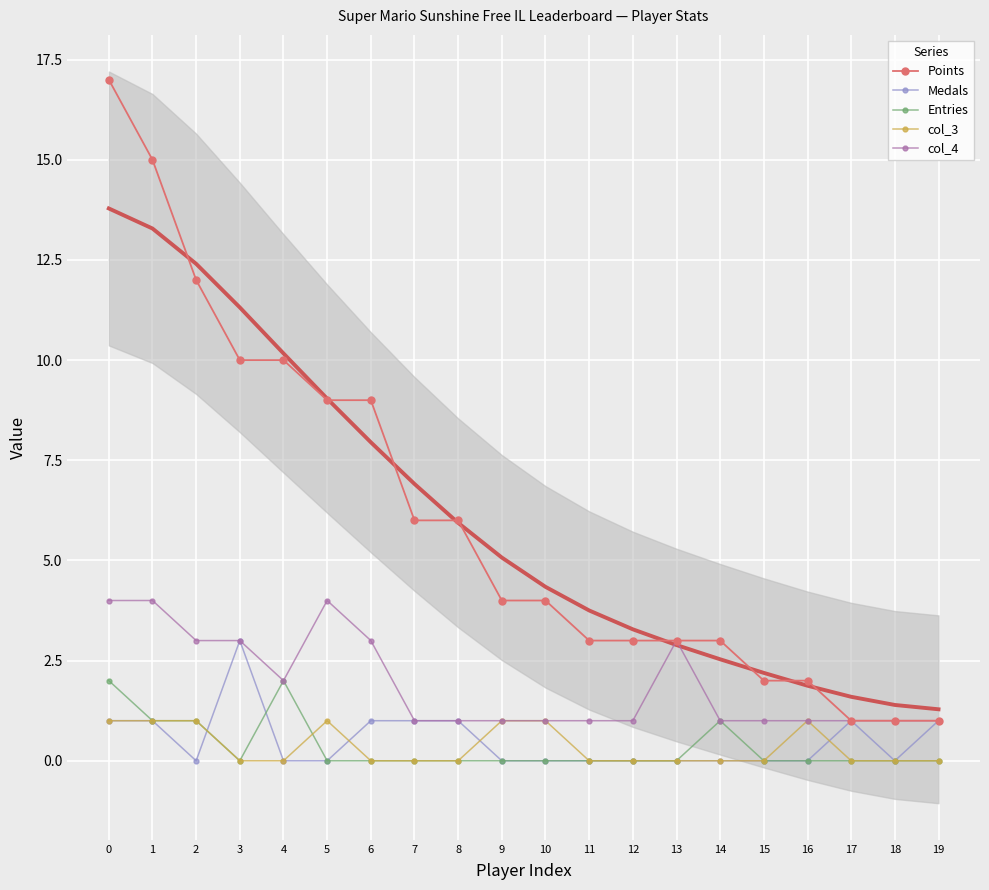

True or false: Points and col_4 intersect in this chart.

False